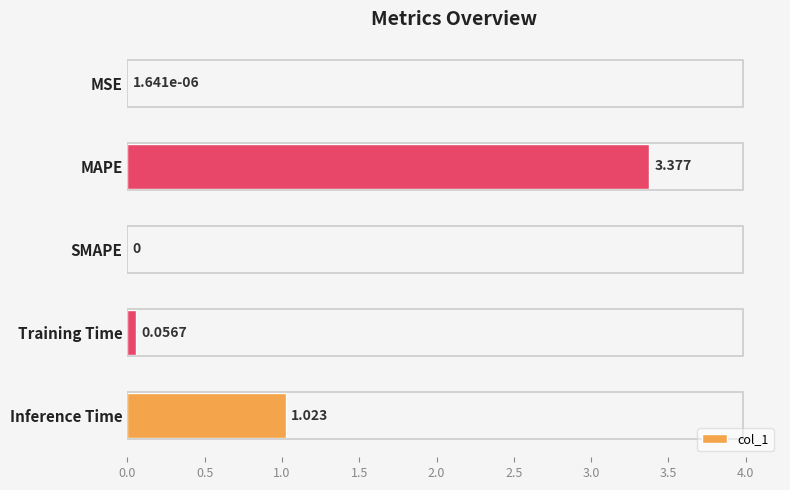

How many categories are shown in the chart?

5